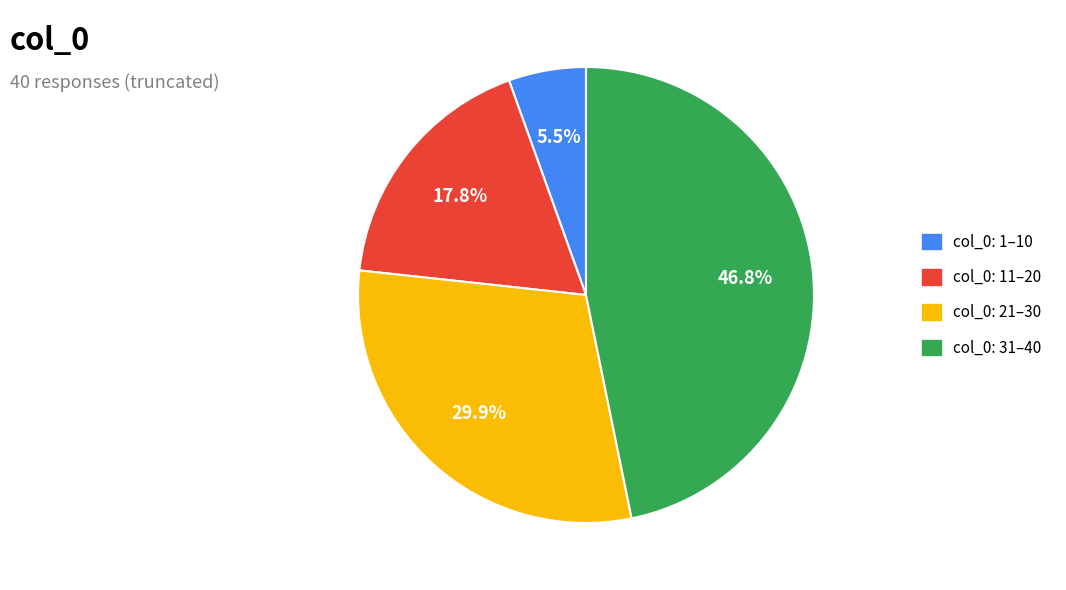

Does any single category account for the majority?

No